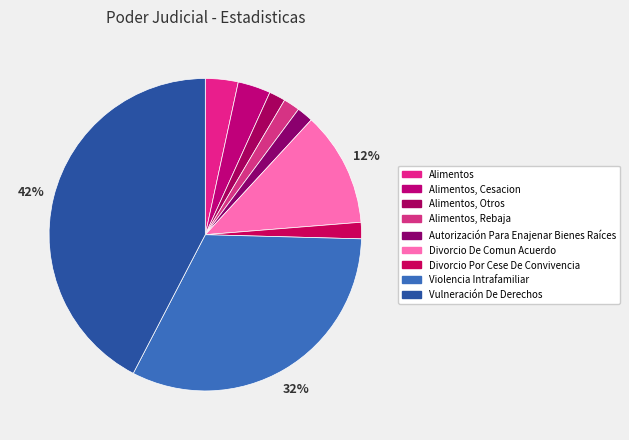

To the nearest percent, what portion does Alimentos, Cesacion represent?

3%